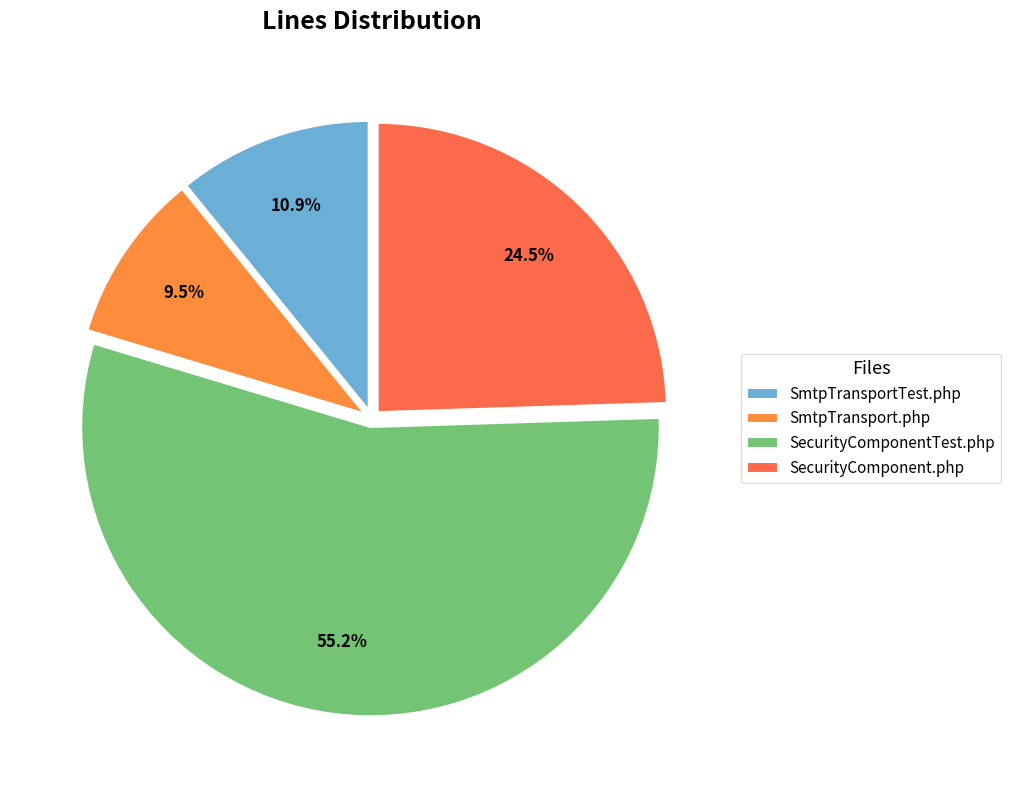

The SecurityComponentTest.php slice represents 41% of the pie. True or false?

False